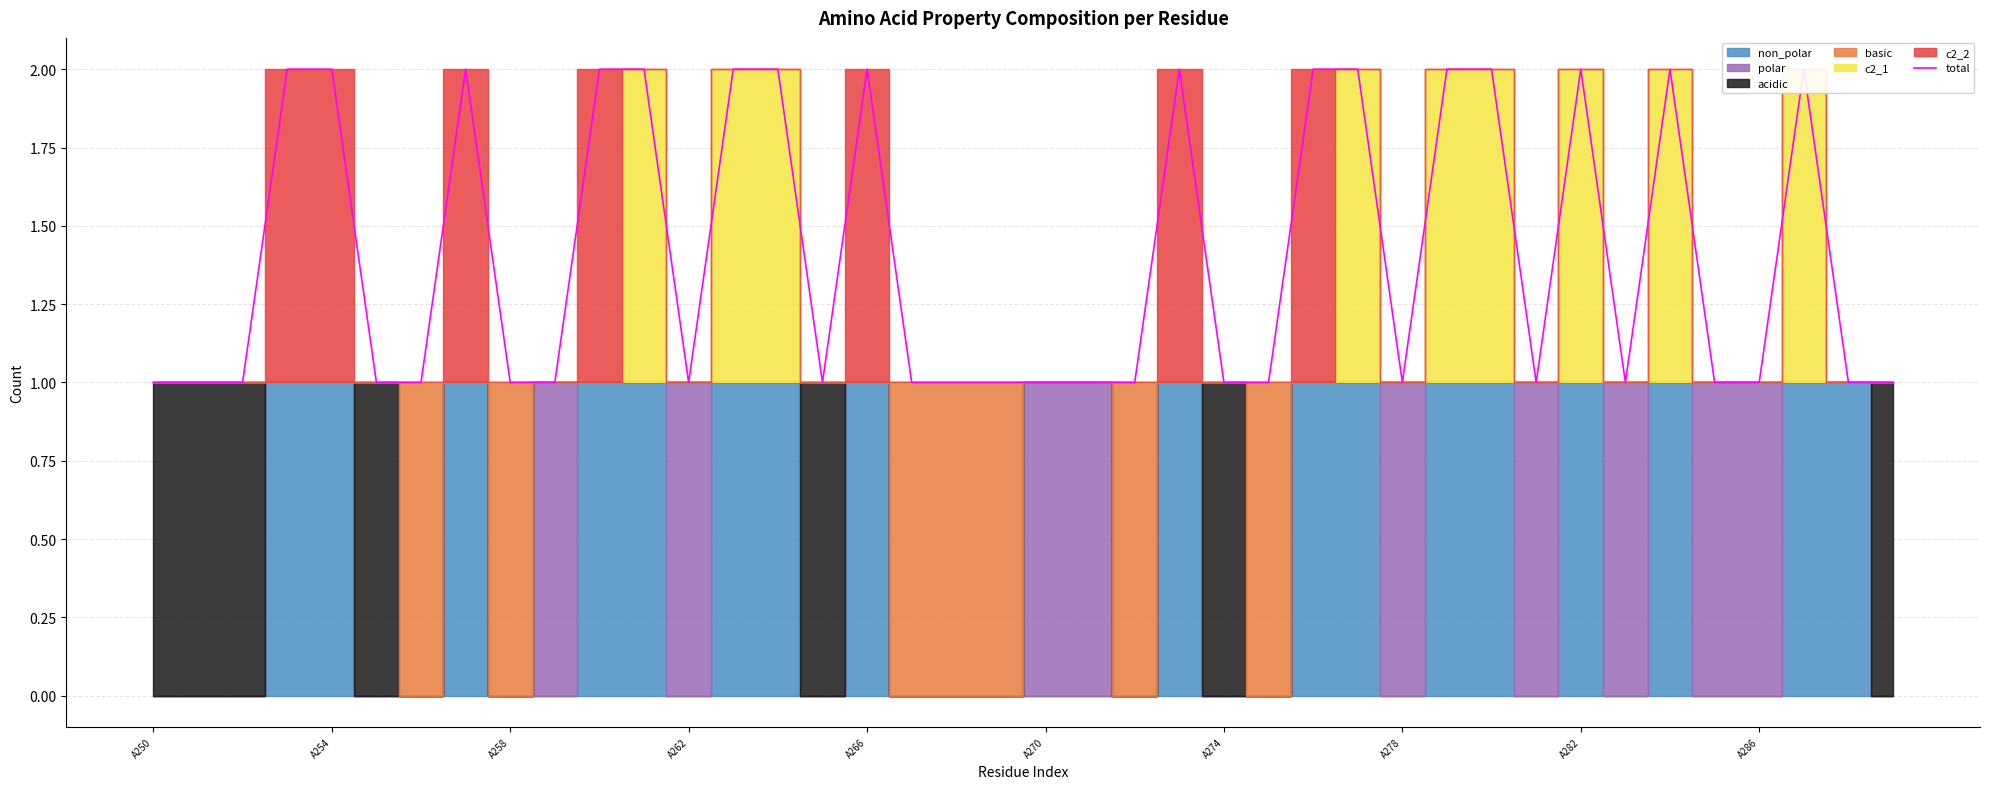

How many lines are shown in the chart?

1